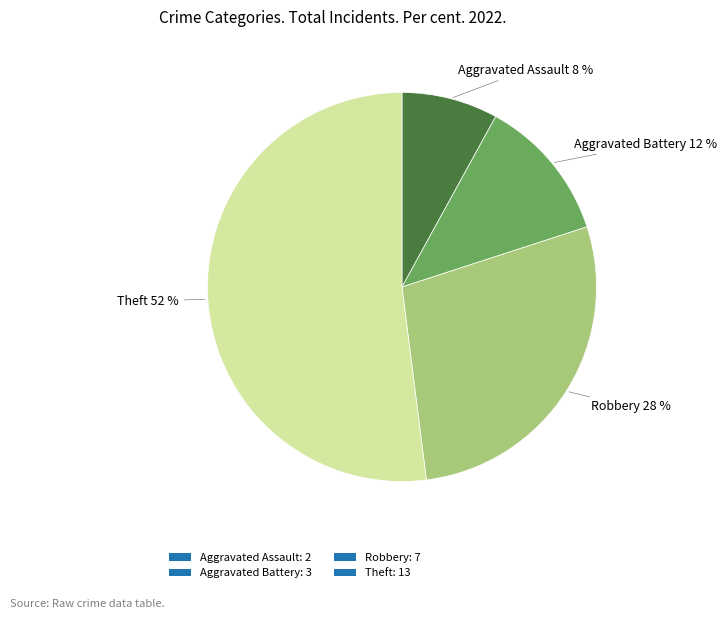

Rank the categories by value from lowest to highest.

Aggravated Assault, Aggravated Battery, Robbery, Theft